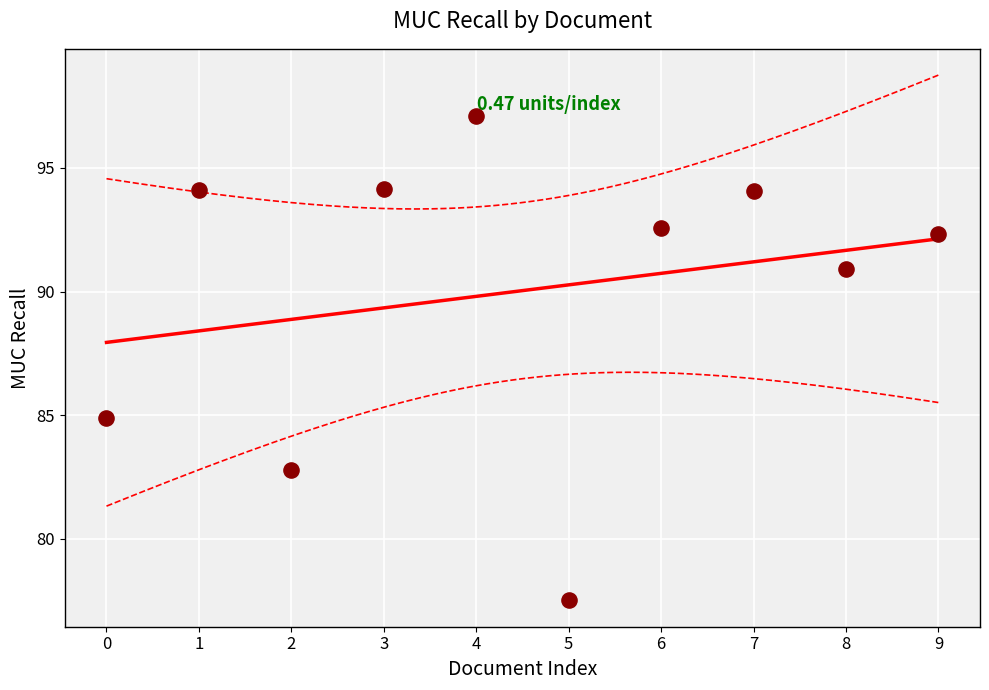

What Y value in the scatter plot is closest to 87?

84.9